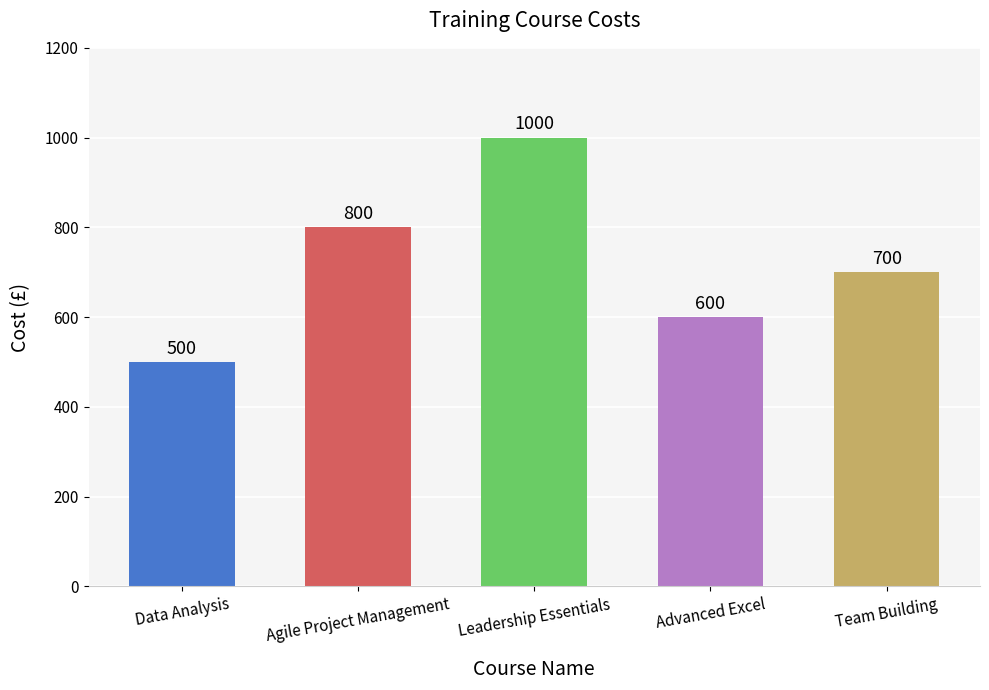

Is it true that the value at Agile Project Management is 1217?

False